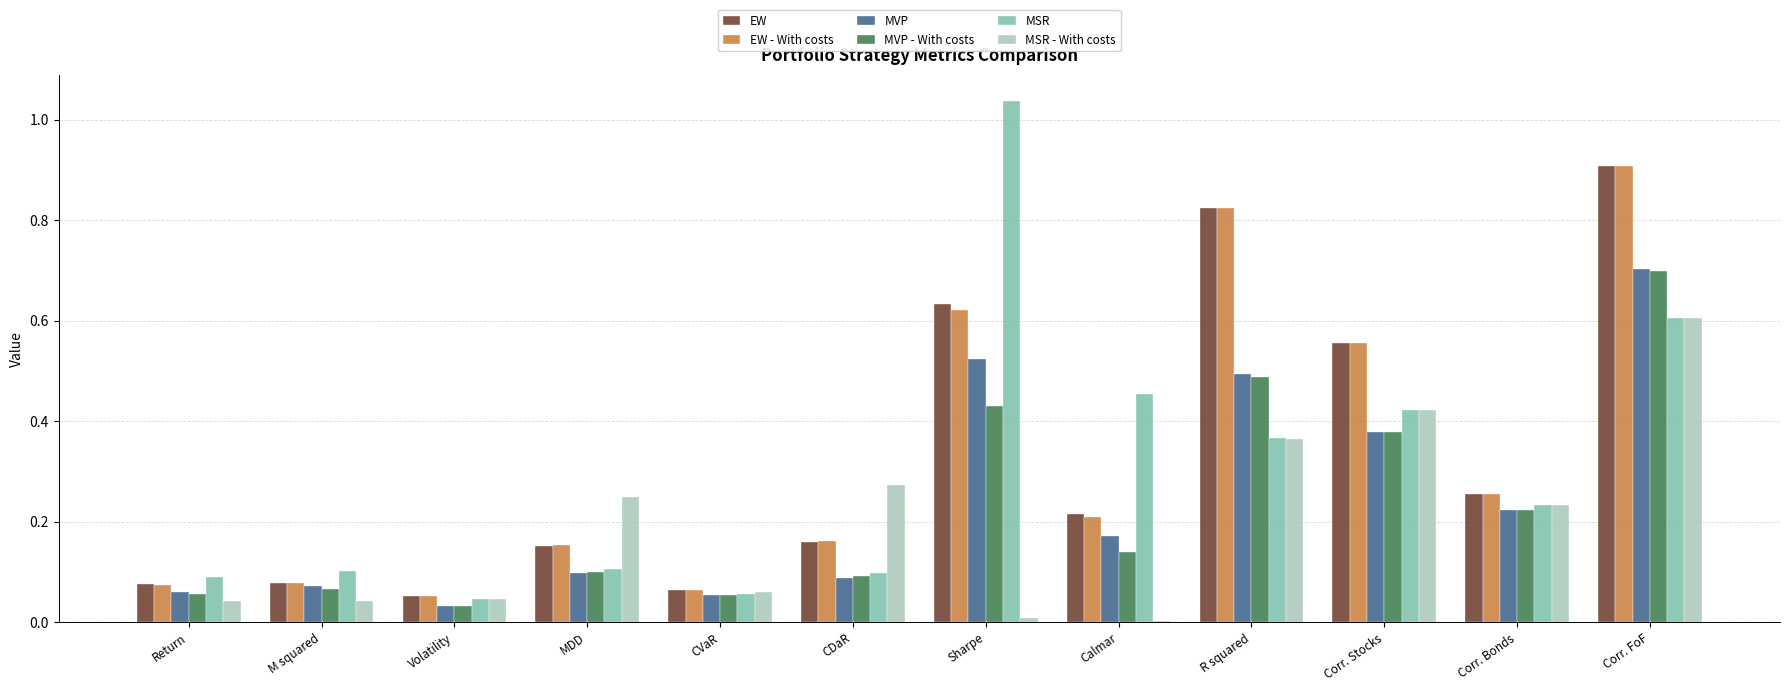

Is the value of EW - With costs at M squared greater than the value of EW at Calmar?

No